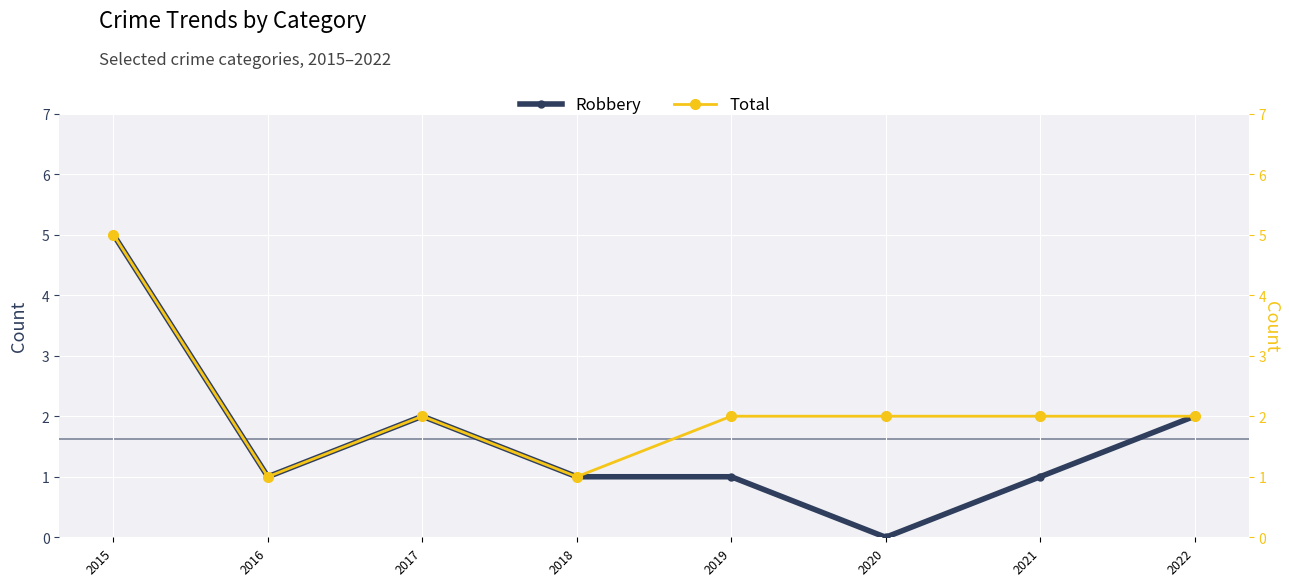

Where is the first local minimum for Total?

2016